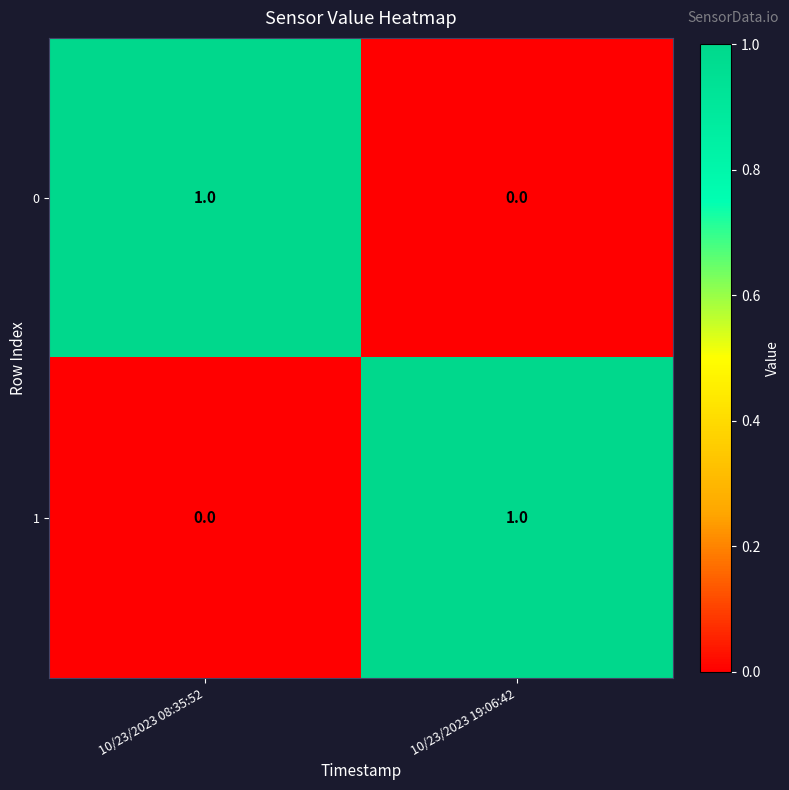

Is the value of 1 at 10/23/2023 19:06:42 greater than the value of 0 at 10/23/2023 19:06:42?

Yes